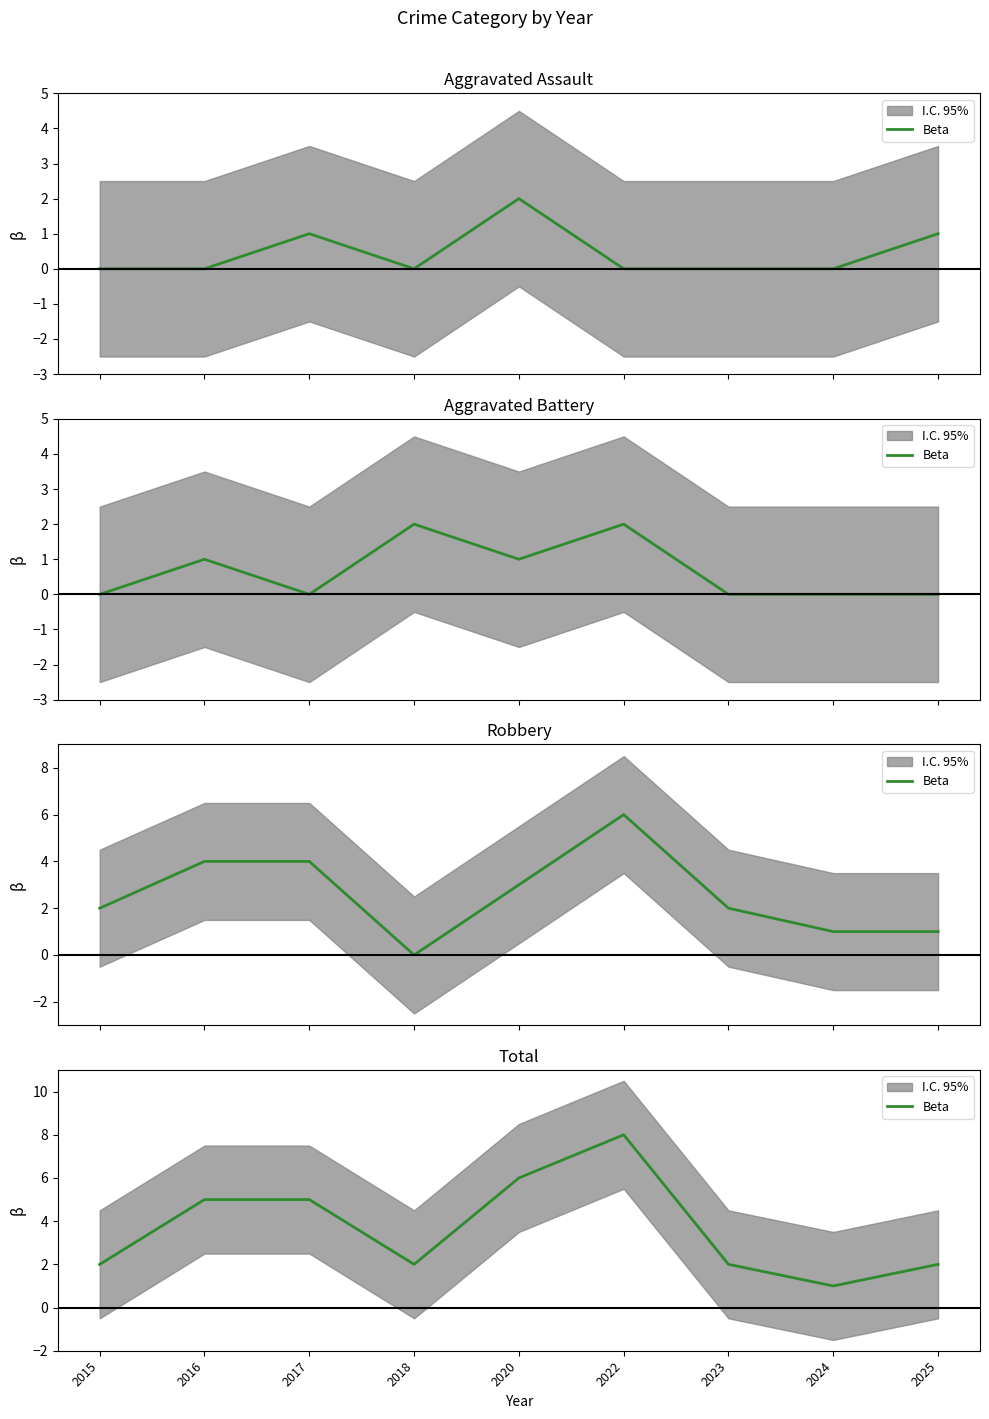

Count the values in the range 2 to 5.

6